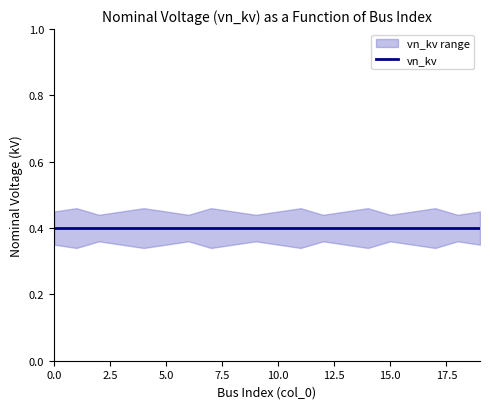

Which category has the highest value across all series?

1